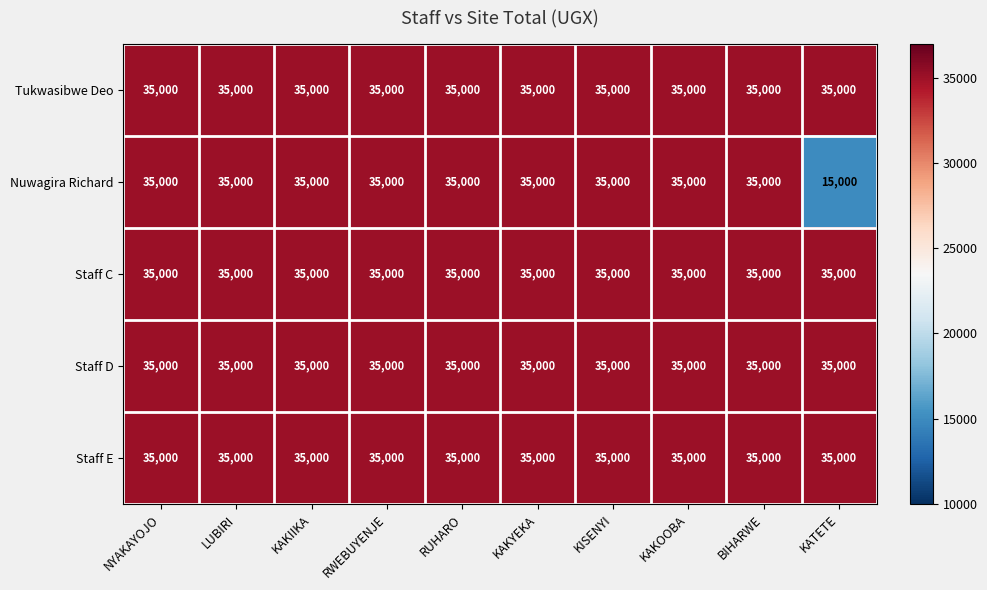

Which series has the widest spread of values?

Nuwagira Richard